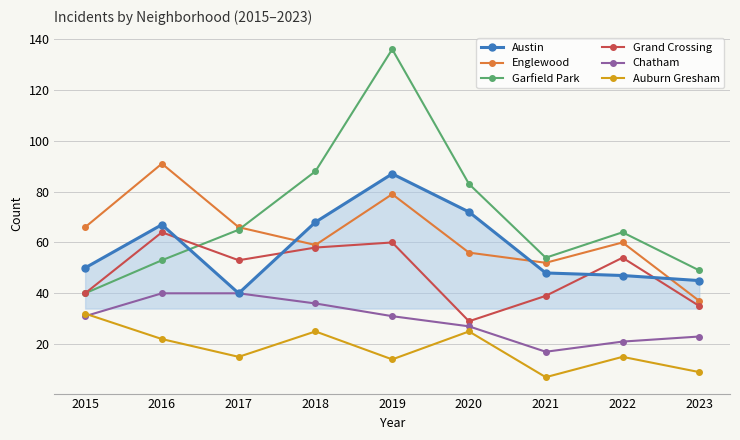

At which category is the sum across all series the highest?

2019